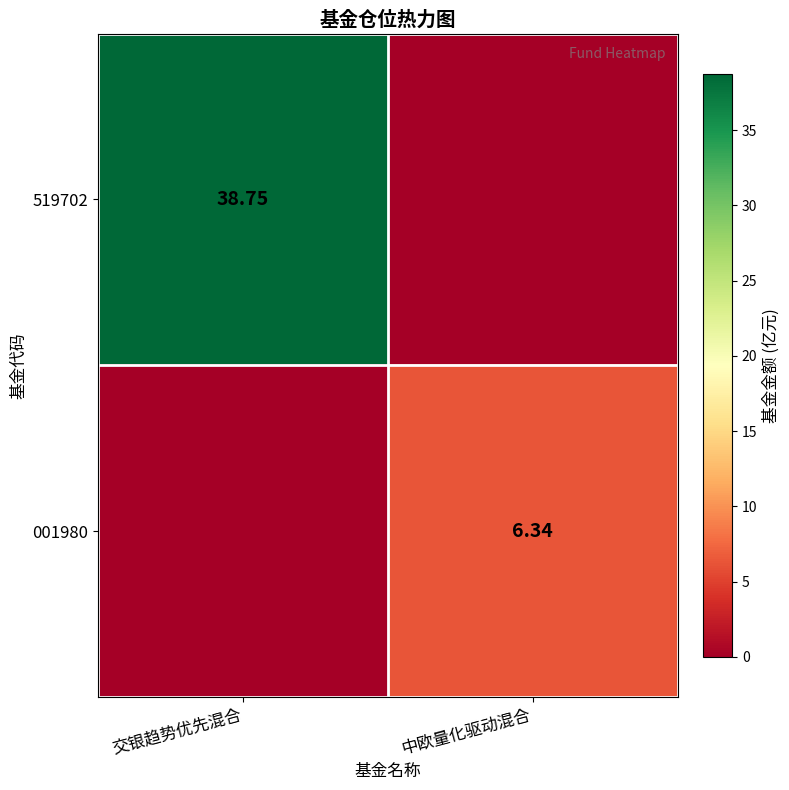

Which label corresponds to the largest value in the chart?

交银趋势优先混合